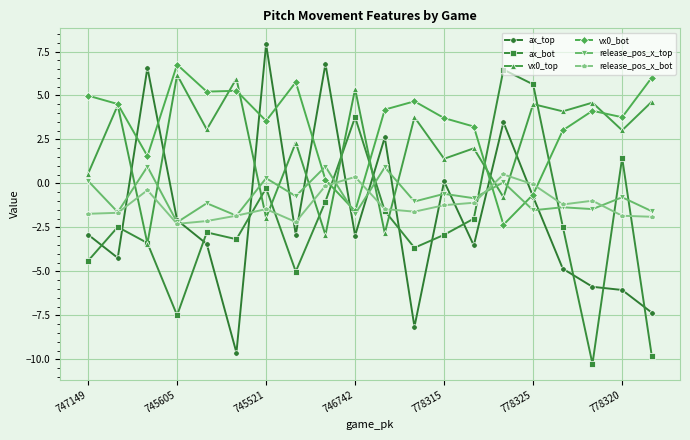

In vx0_bot, how many points are lower than both neighbors (excluding endpoints)?

6